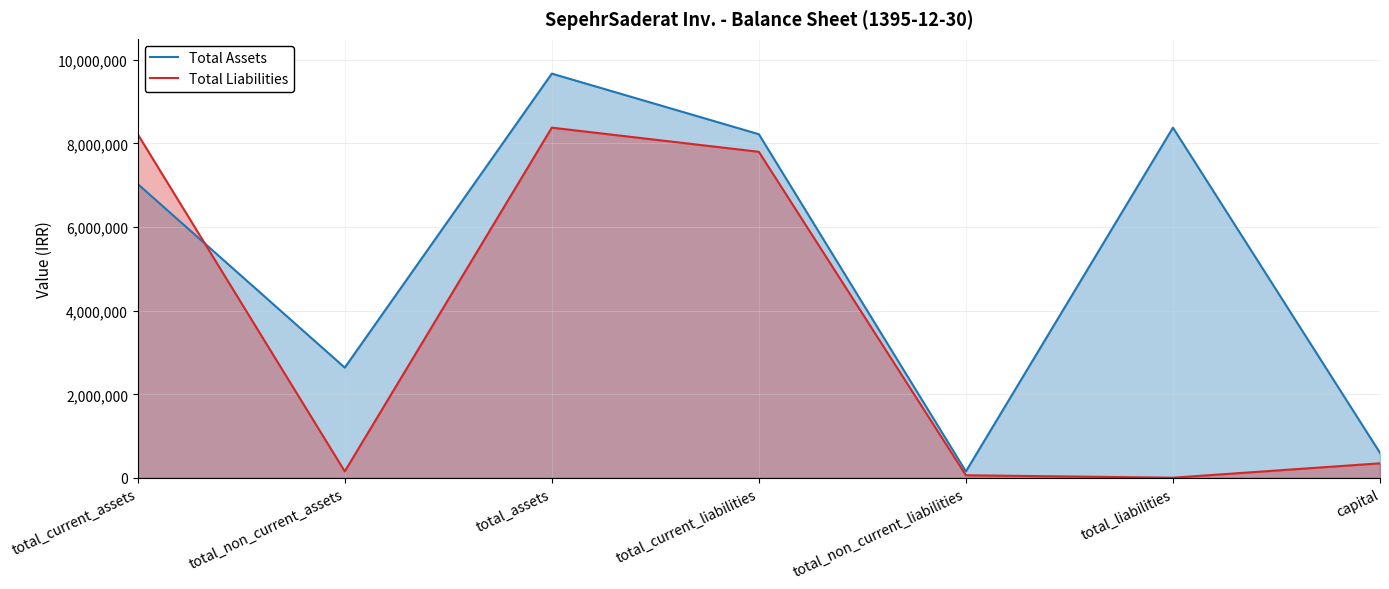

At which category is the sum across all series the highest?

total_assets